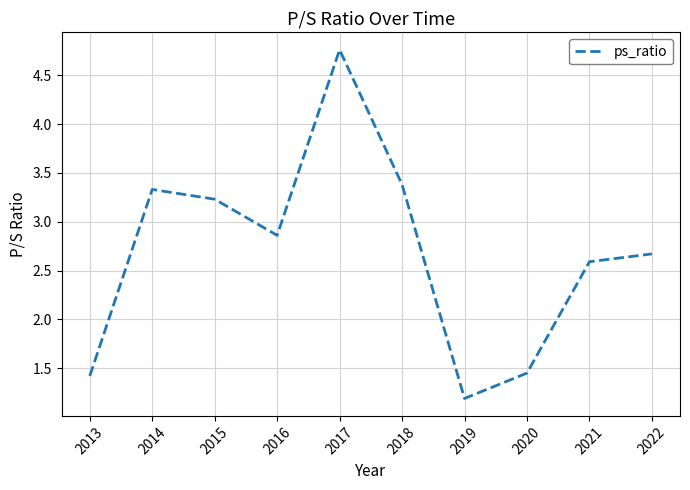

How many lines are shown in the chart?

1